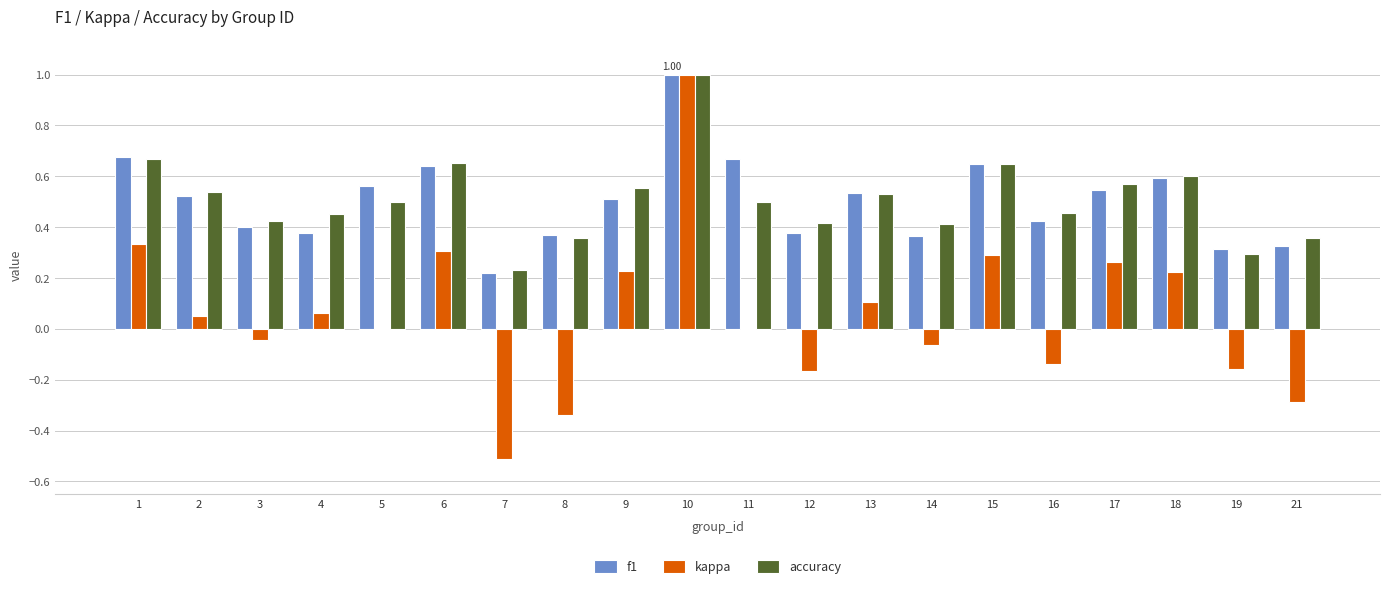

Where does the kappa series first go above 0?

1